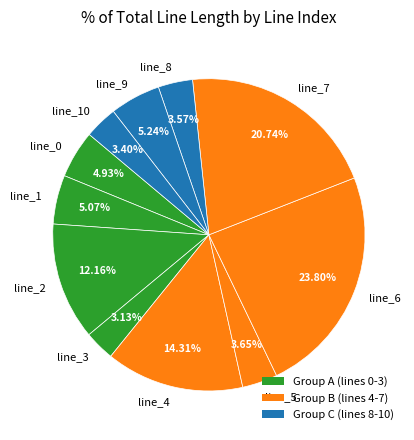

Combined, do line_6 and line_2 account for over 50%?

No